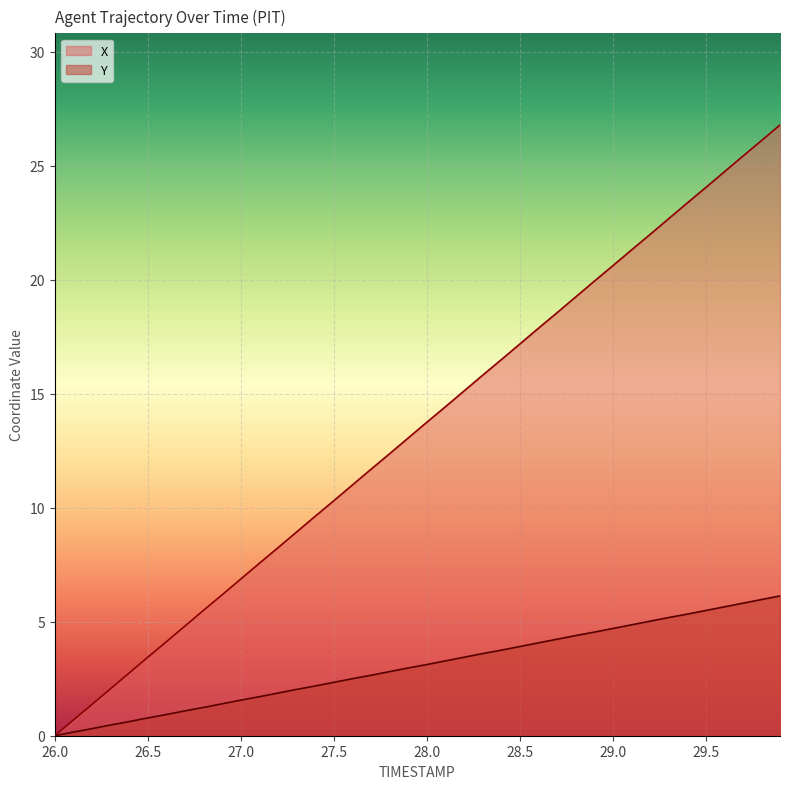

What is the average value of the X series?

13.4